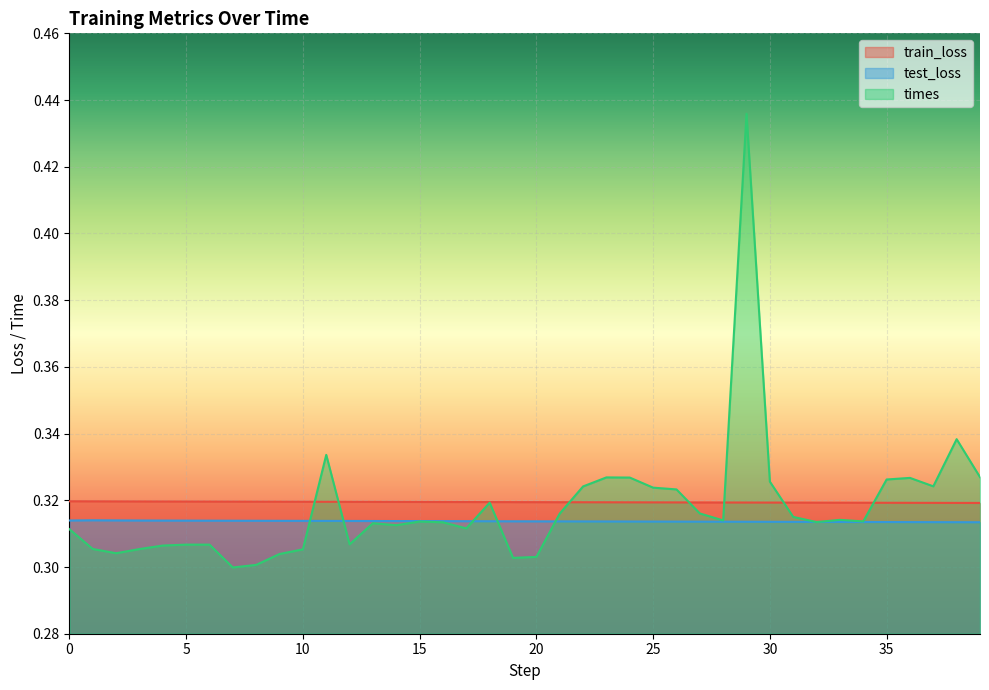

After their last crossing, which series has the higher values: times or train_loss?

times